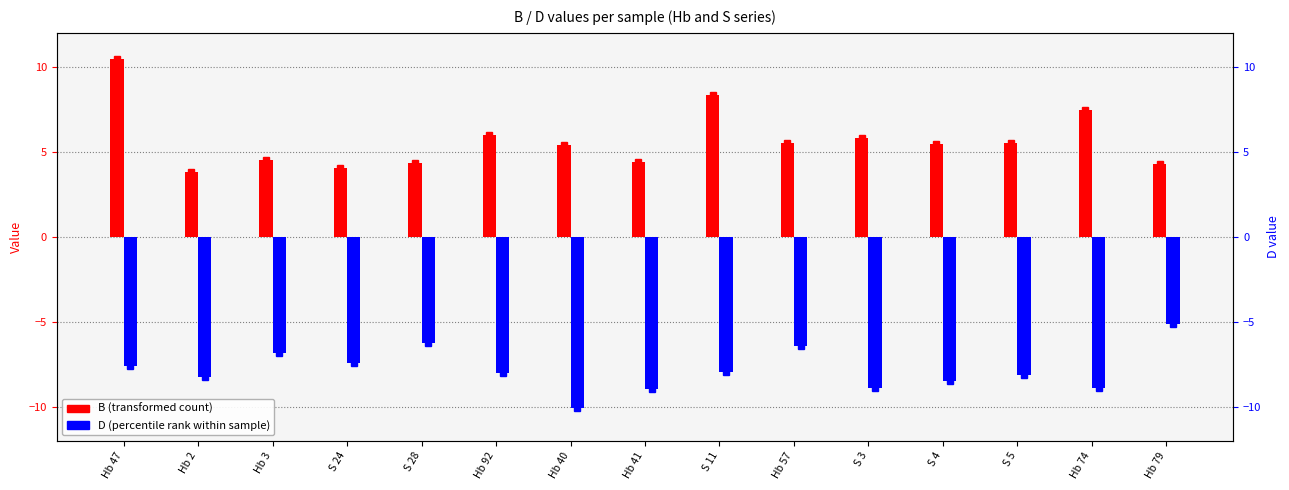

Which series has the largest range (max minus min)?

B (transformed count)